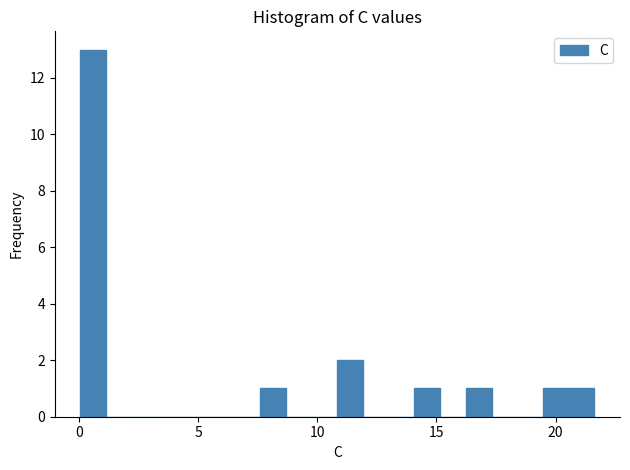

Read against the x-axis, roughly where is the centre of the tallest bar?

0.5